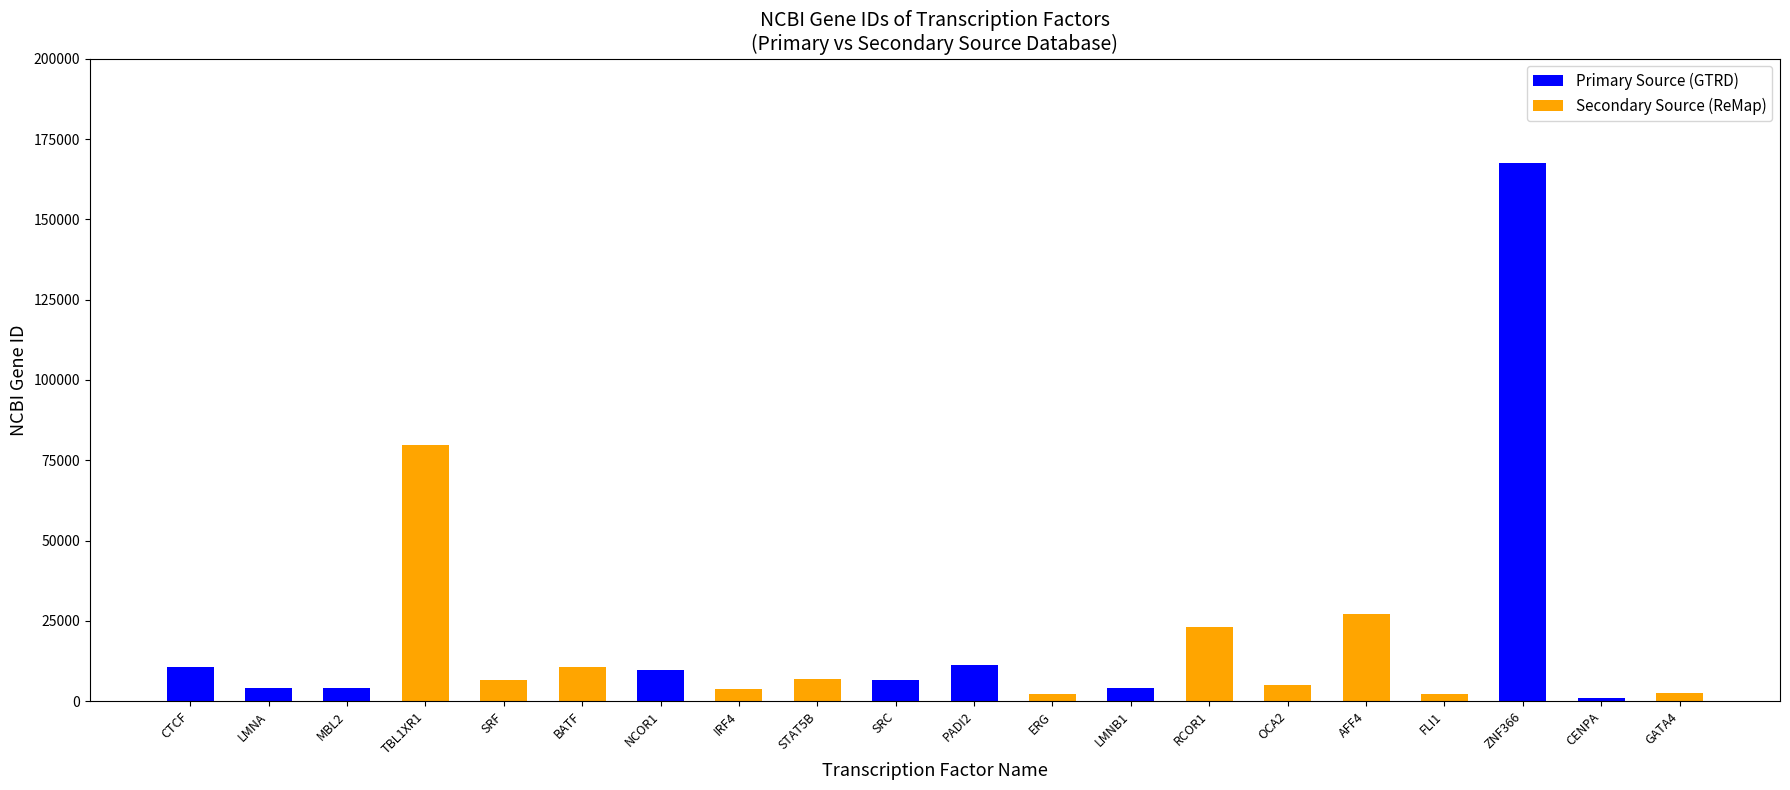

What is the difference between the maximum and second lowest values?

165387